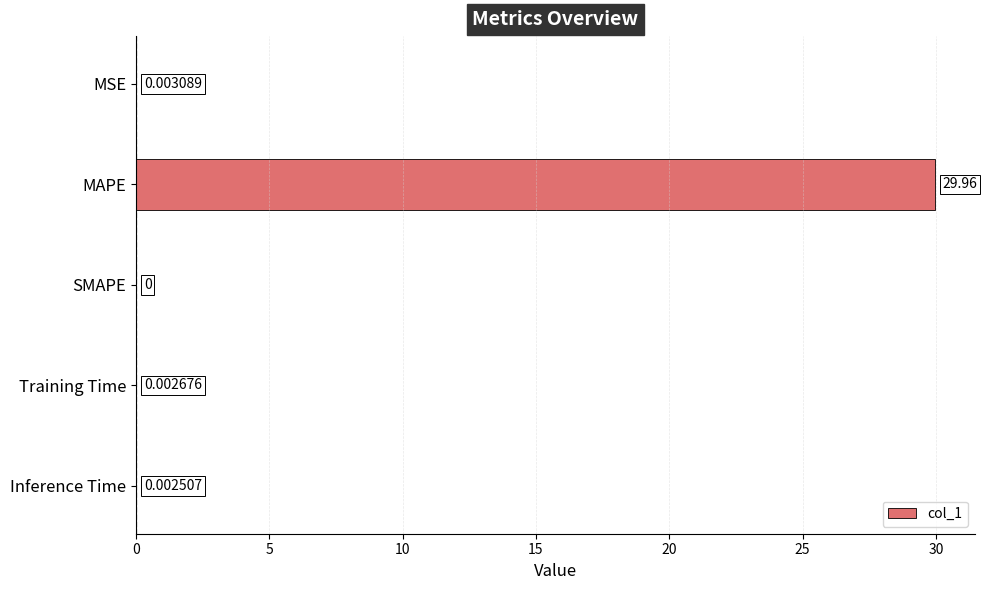

At which label is the value closest to 14?

MSE